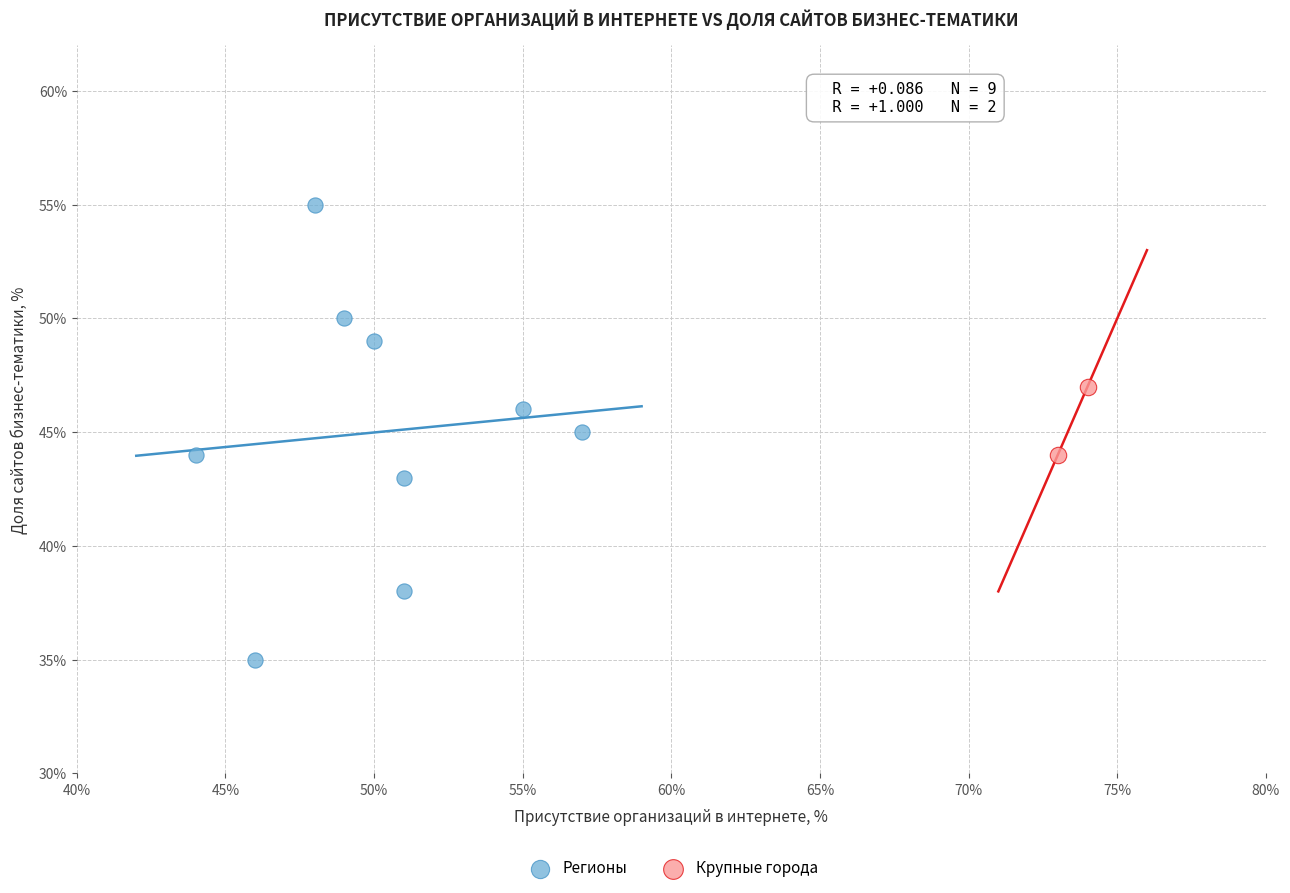

What are all the series names shown in the legend?

Регионы, Крупные города